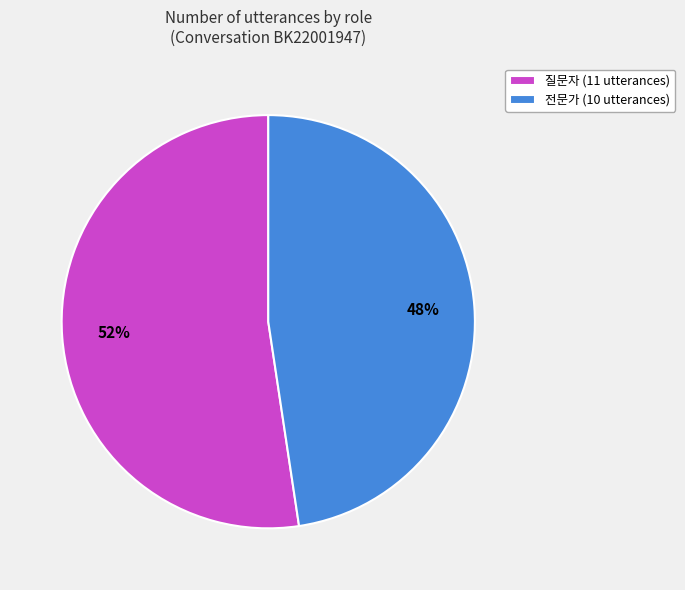

To the nearest percent, what percentage of the pie is 전문가?

48%